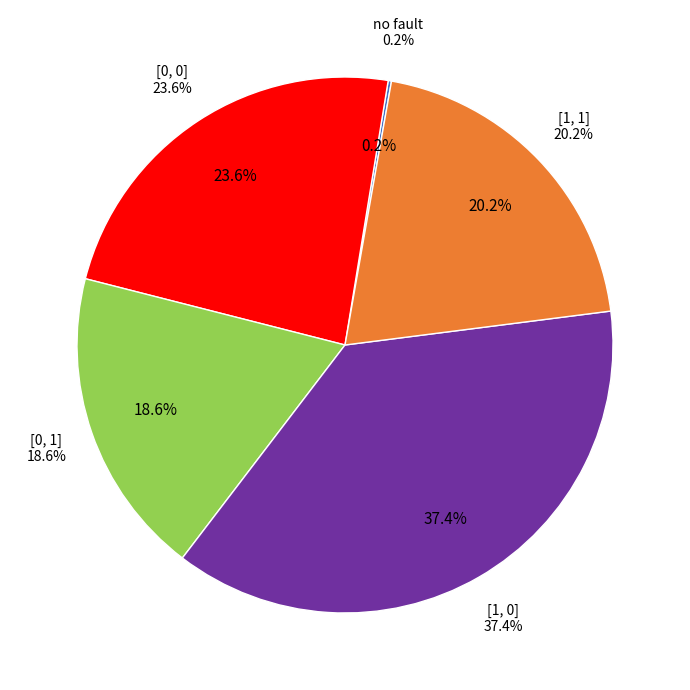

True or false: no fault accounts for 1% of the total.

False